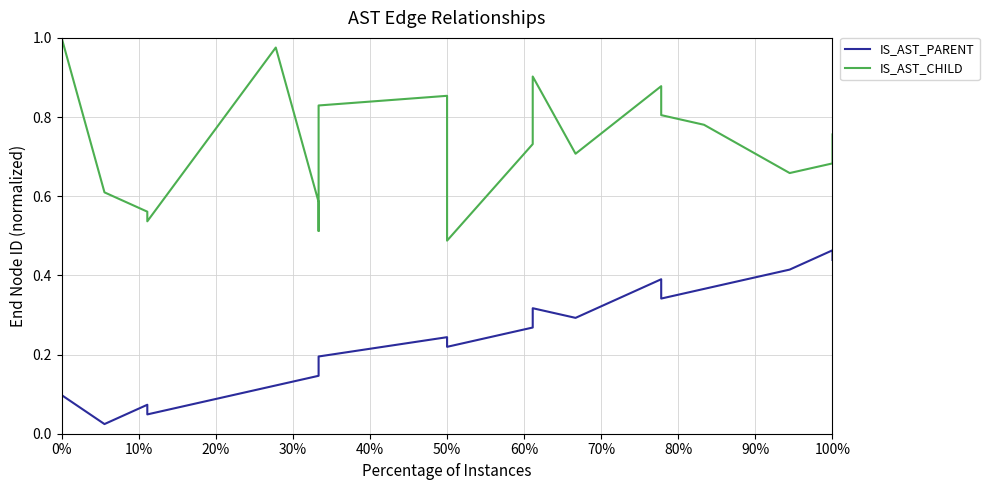

Between 30% and 100%, which series saw the biggest shift?

IS_AST_PARENT